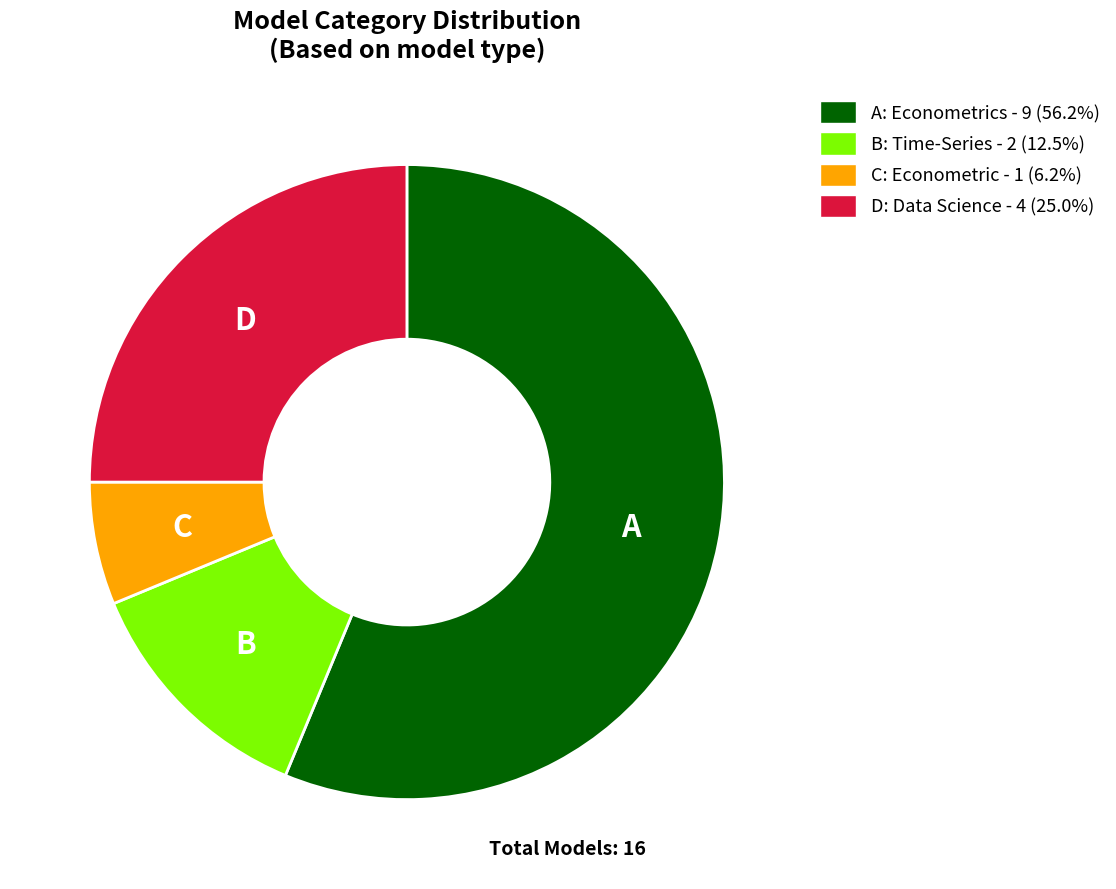

Count the number of slices in the pie.

4